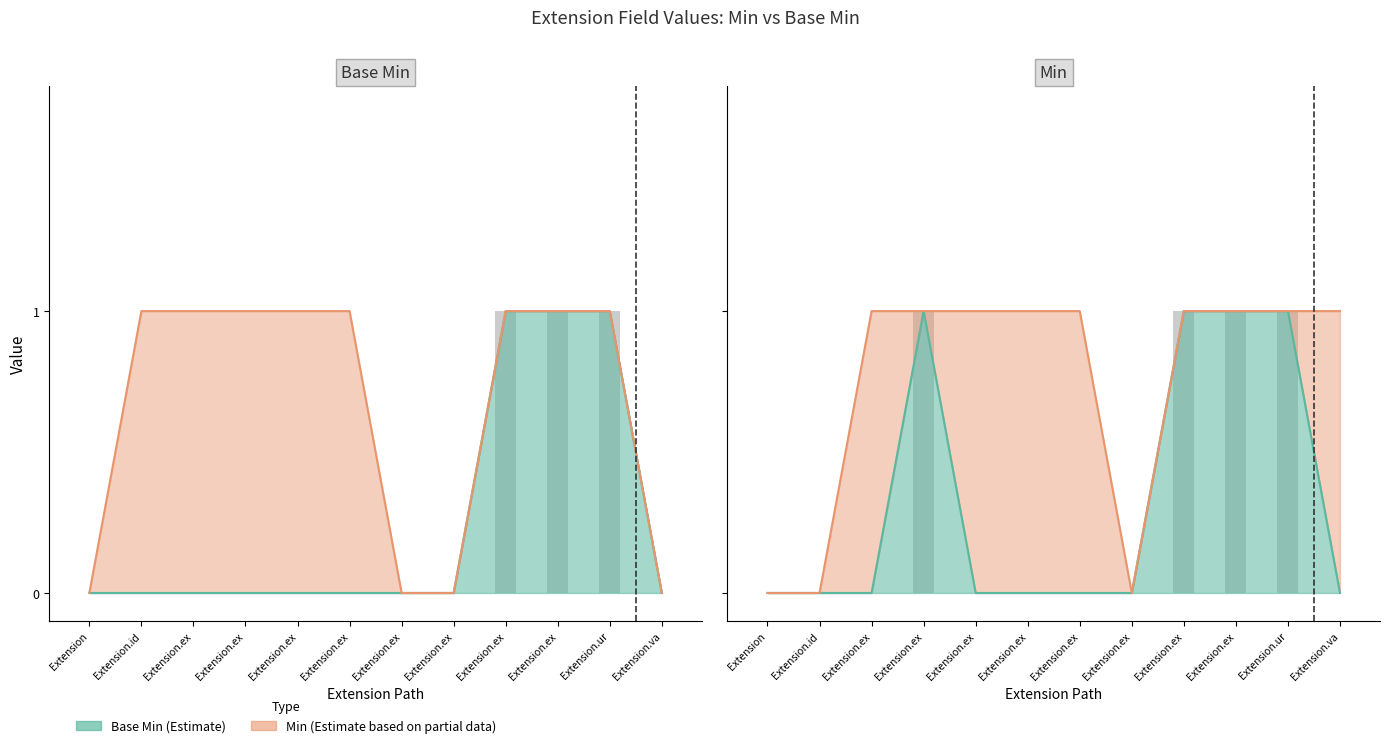

Rank the categories by Base Min value from highest to lowest.

Extension.ex, Extension.ex, Extension.ur, Extension, Extension.id, Extension.ex, Extension.ex, Extension.ex, Extension.ex, Extension.ex, Extension.ex, Extension.va